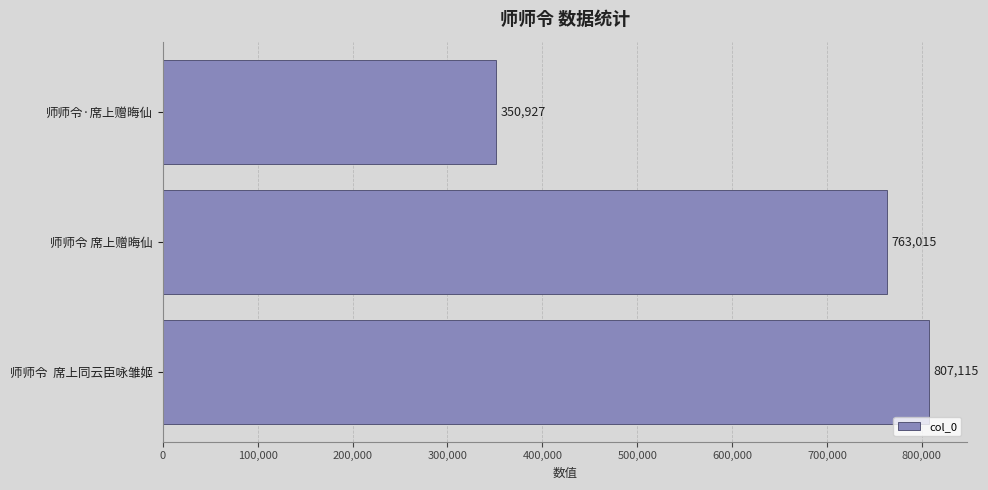

Is it true that the value at 师师令 席上赠晦仙 is 763015?

True